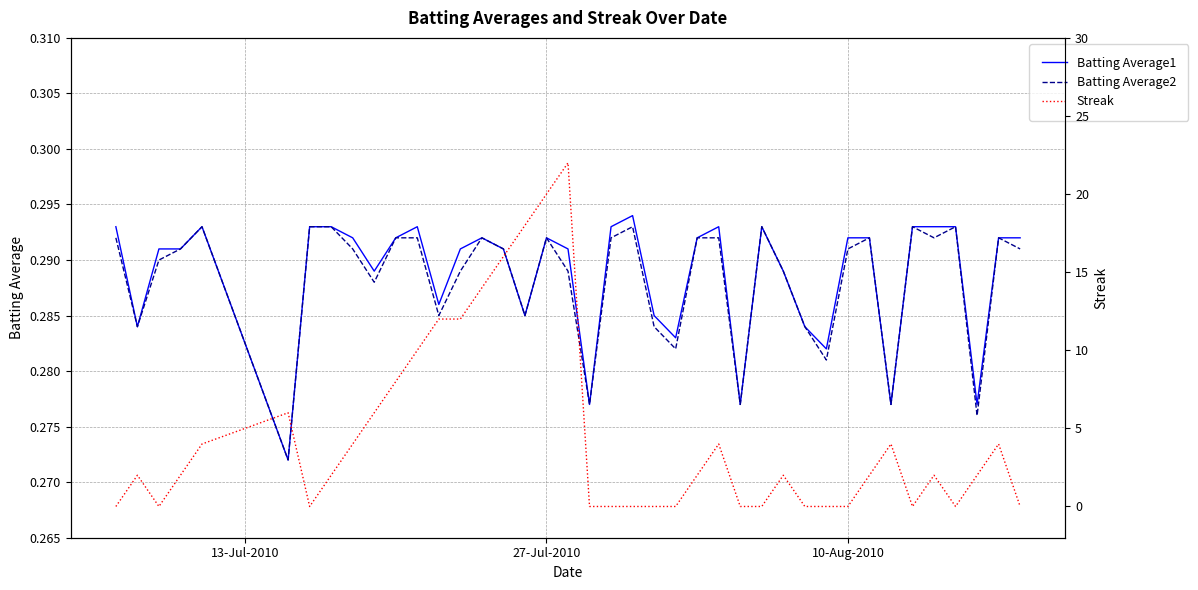

What is the value of the Batting Average2 point at the 13th from the left?

0.3